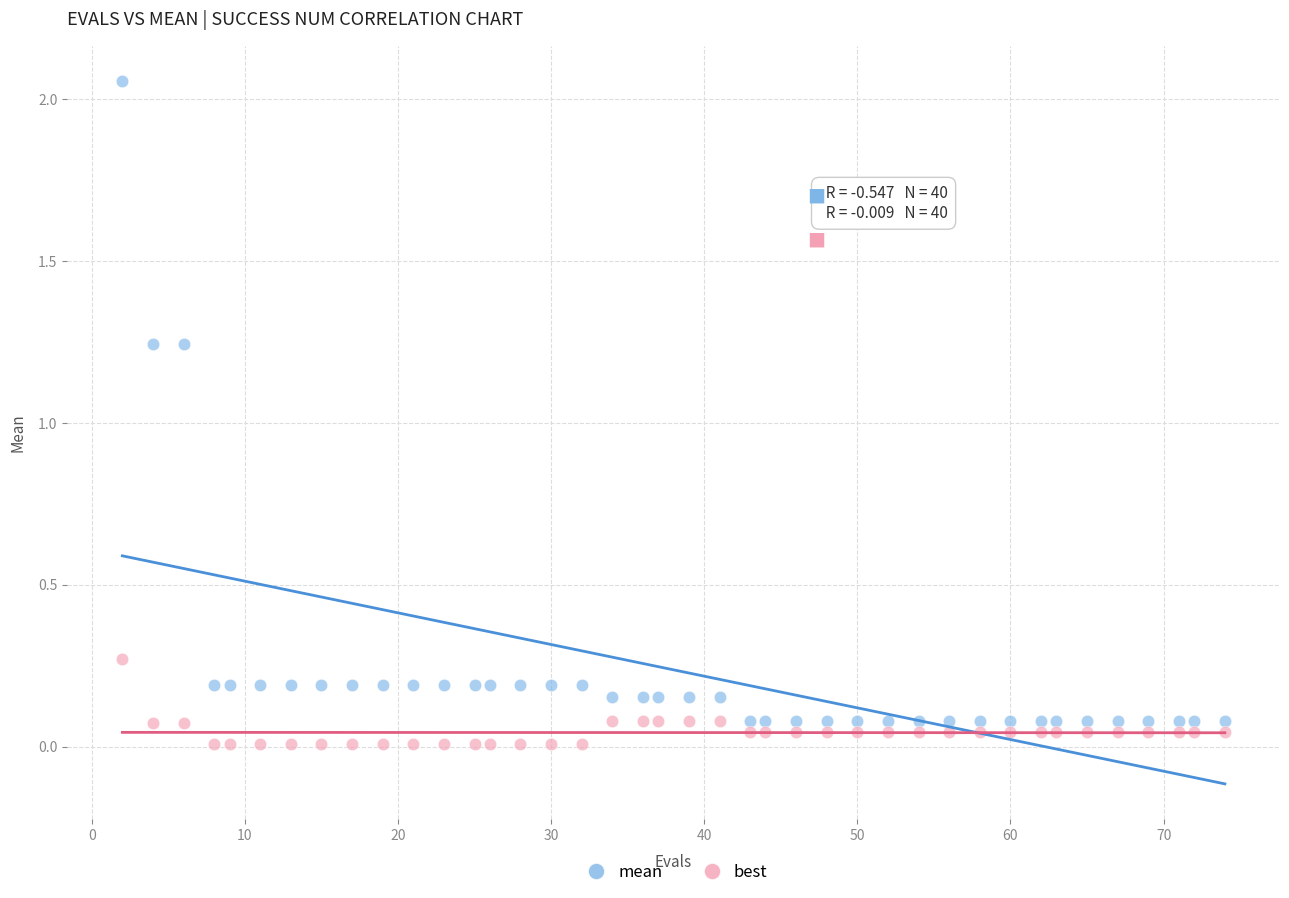

What is the X range (max minus min) for the scatter plot?

72.0